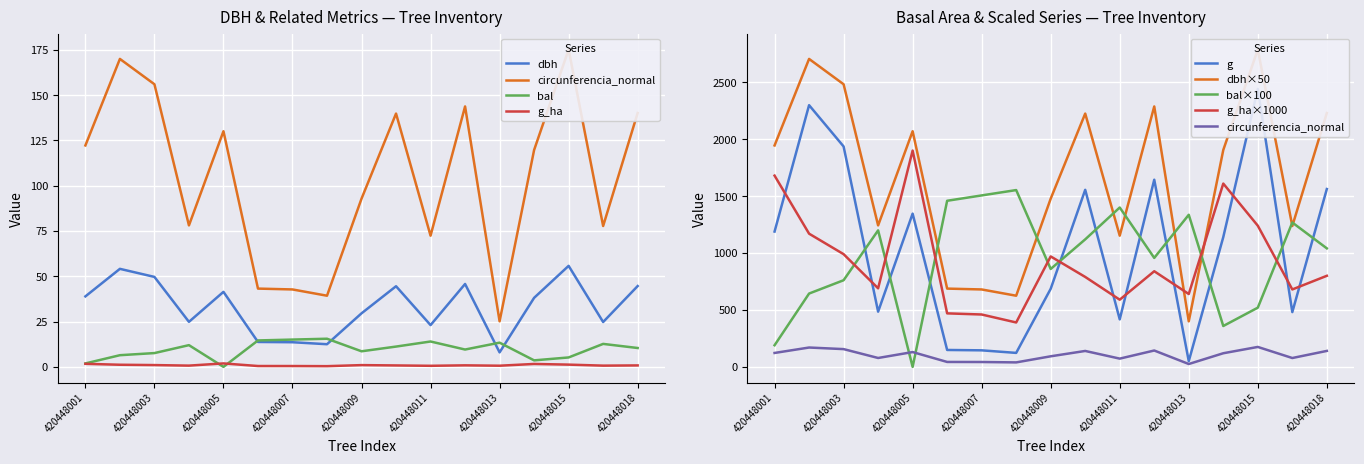

Count the number of categories in the chart.

17